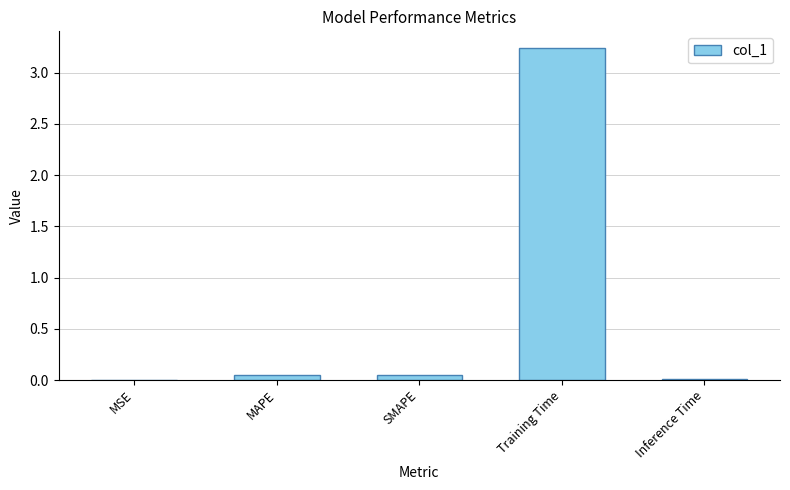

What is the sum of all values?

3.4